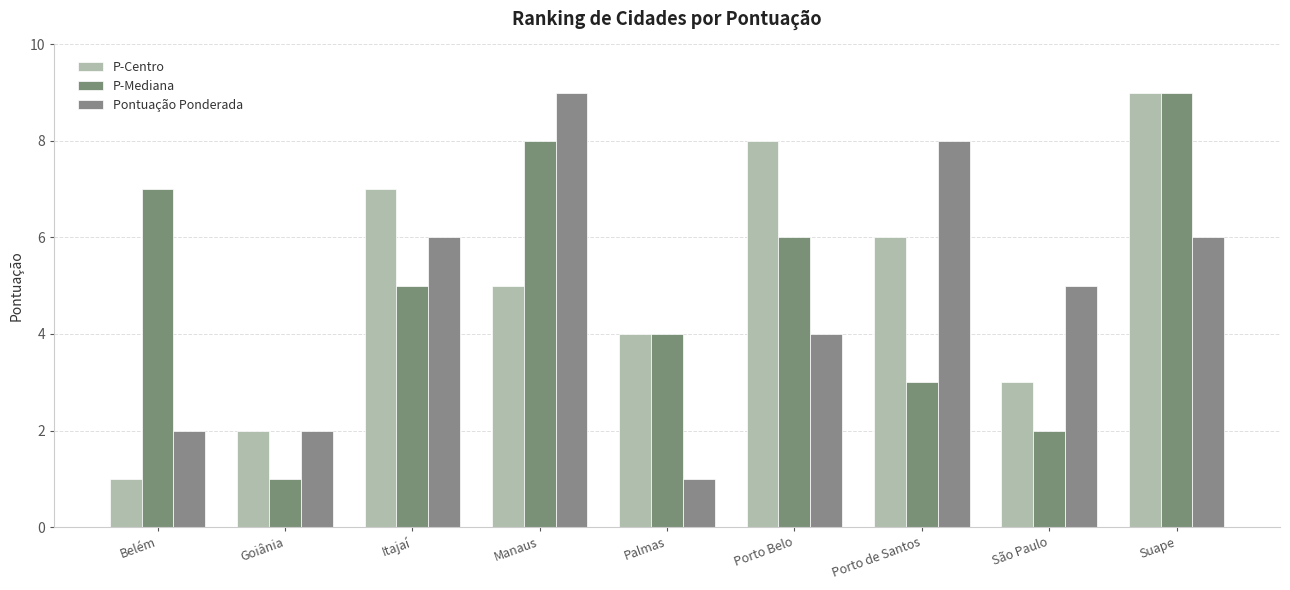

The value of P-Mediana at Suape is 9. True or false?

True